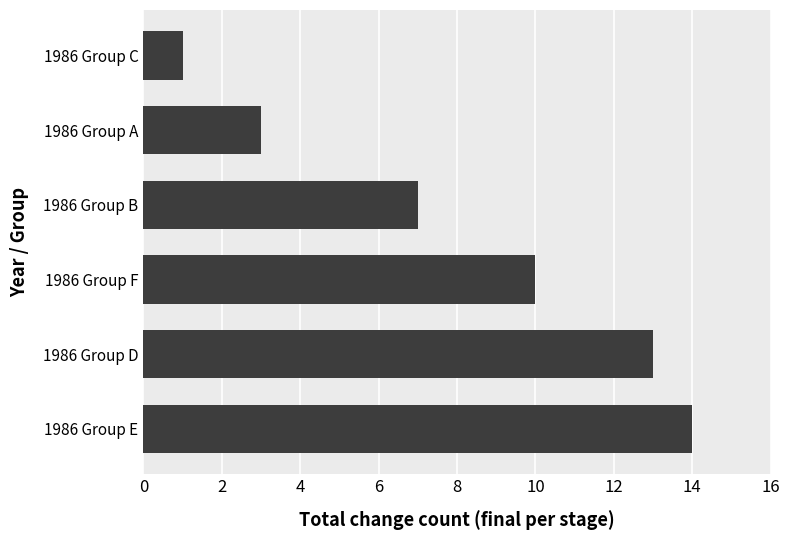

What is the difference between the maximum and minimum values?

13